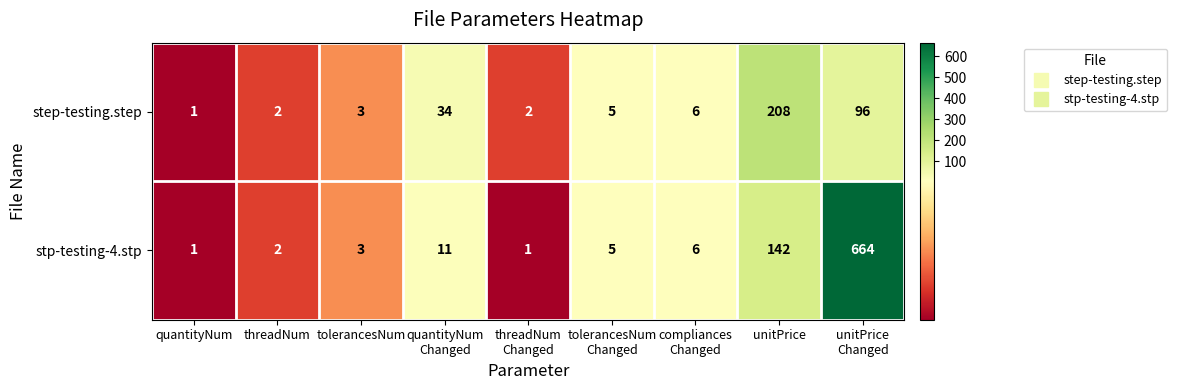

List the series in order of their overall mean, highest first.

stp-testing-4.stp, step-testing.step